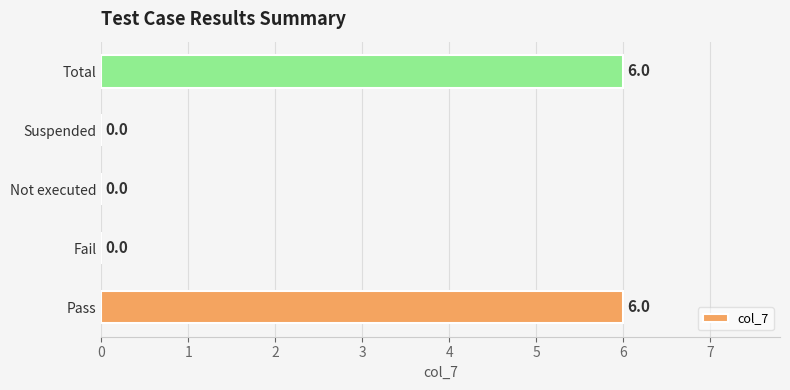

What is the sum of the values at Not executed and Pass?

6